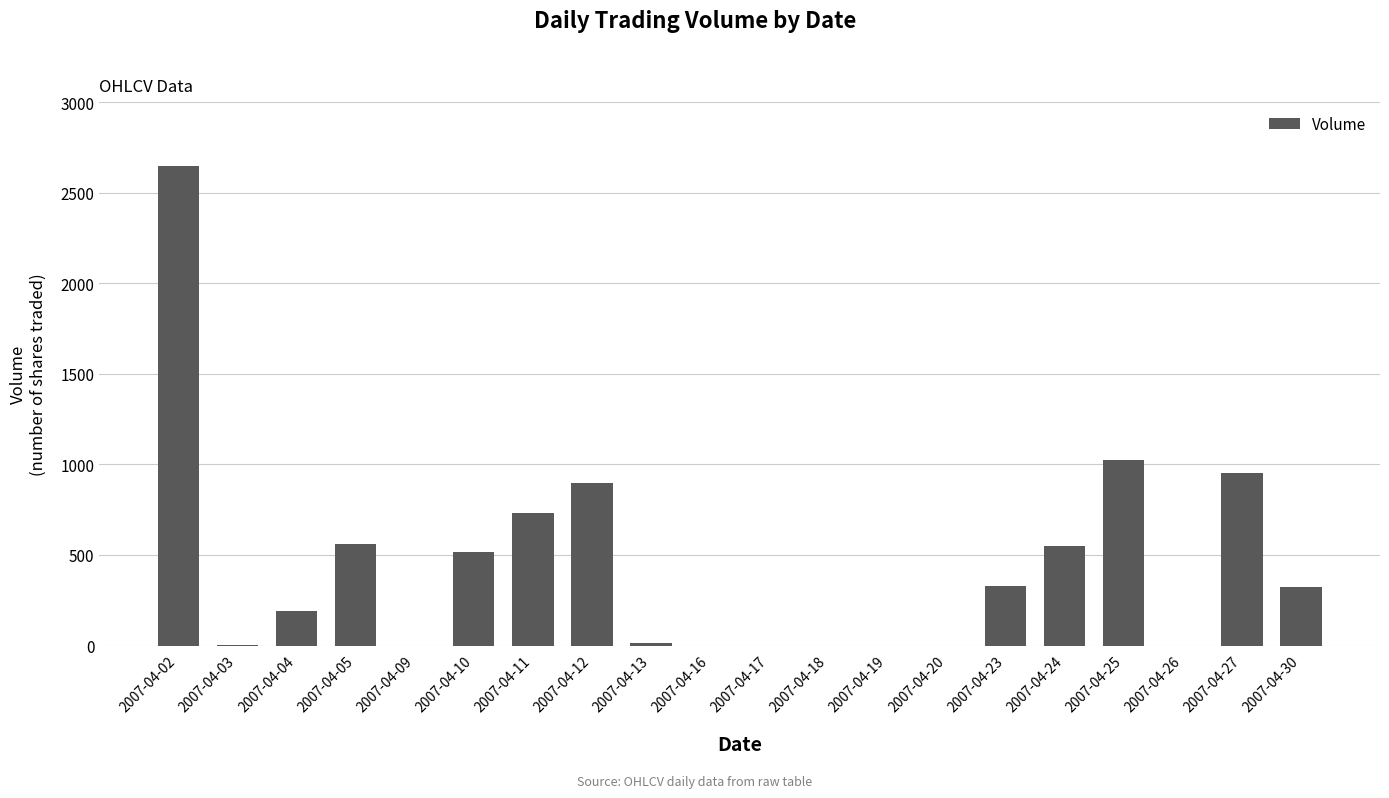

At which category does the chart reach its peak across all series?

2007-04-02